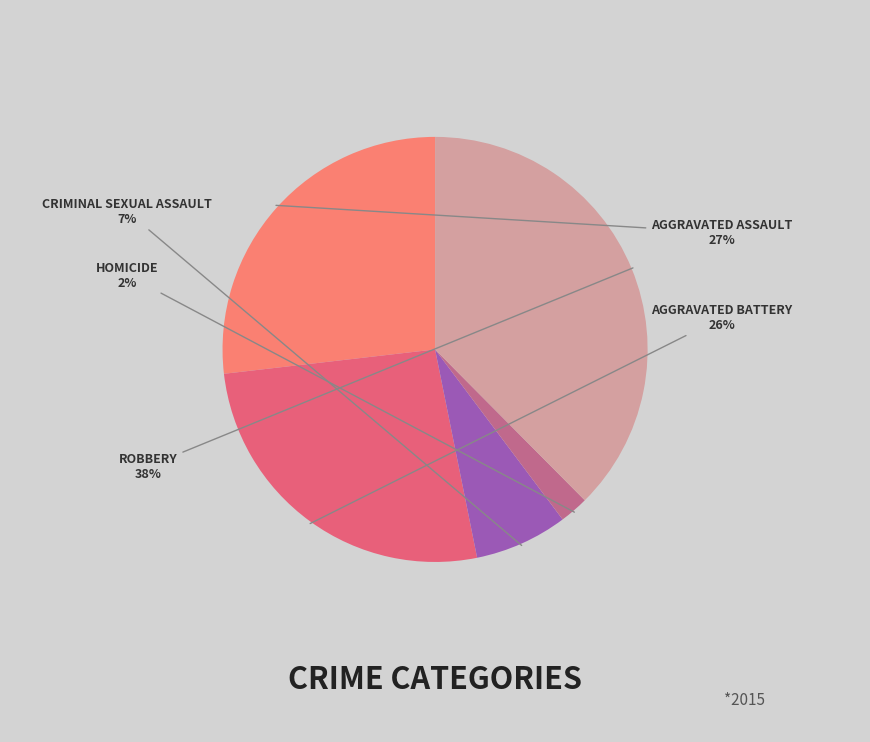

To the nearest percent, what is the average slice percentage?

20%